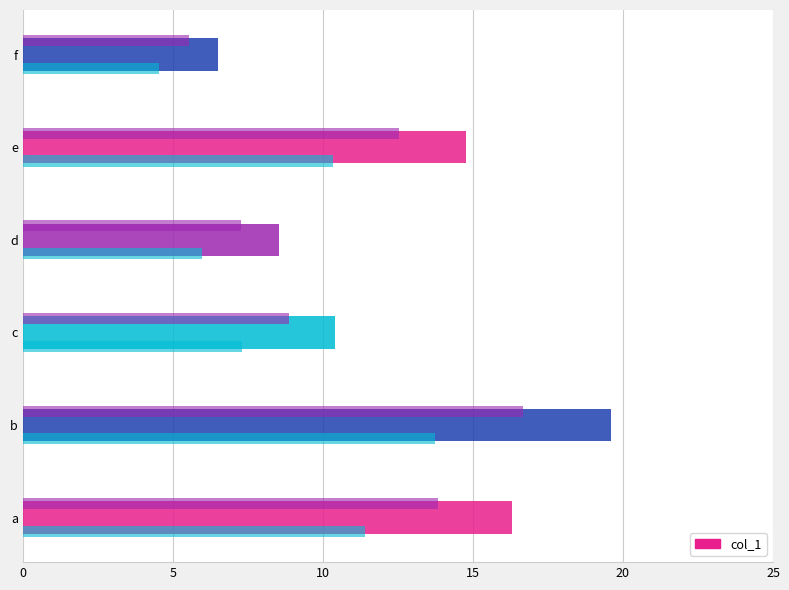

What is the approximate value at a?

16.3